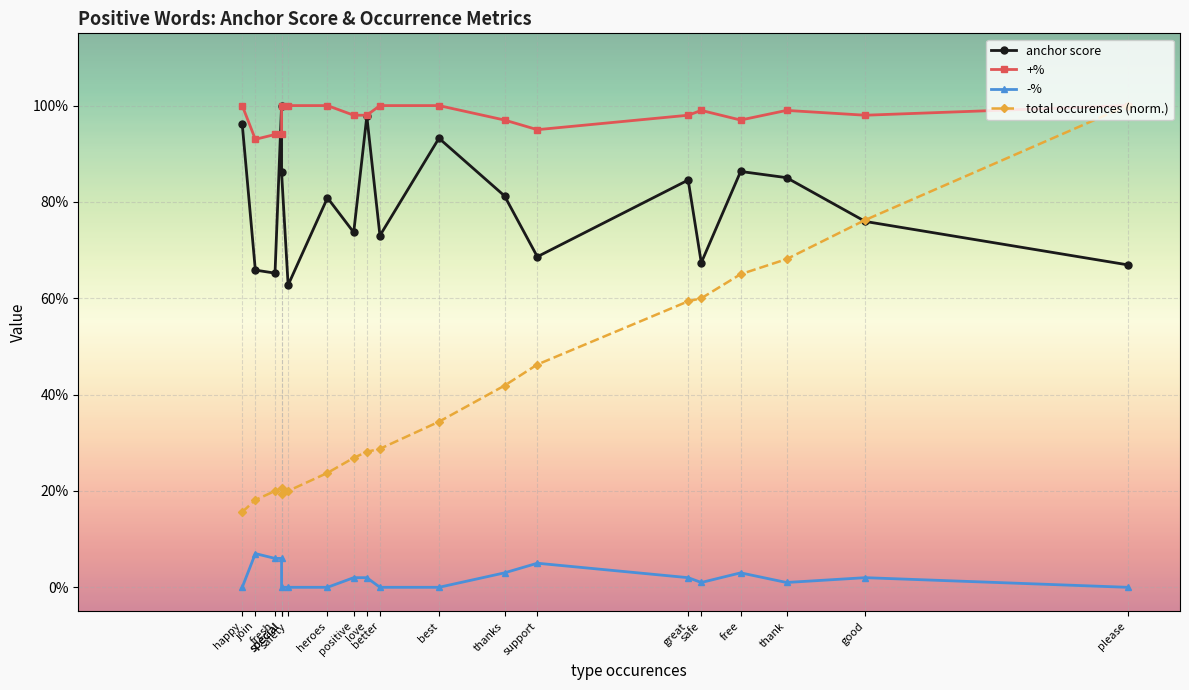

Which series has the widest spread of values?

total occurences (norm.)